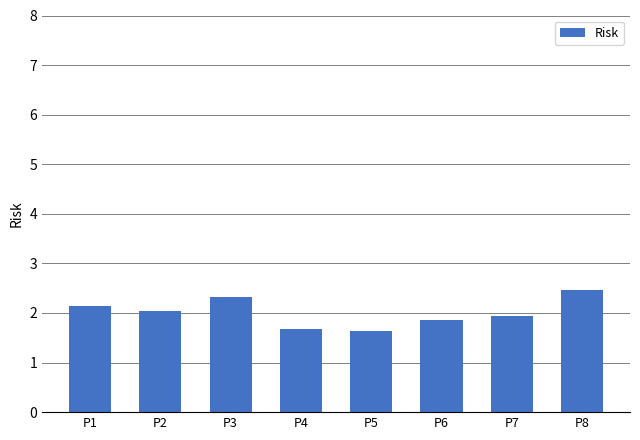

Reading left to right, transcribe all the data shown in this chart.

2.1	2.0	2.3	1.7	1.6	1.9	1.9	2.5